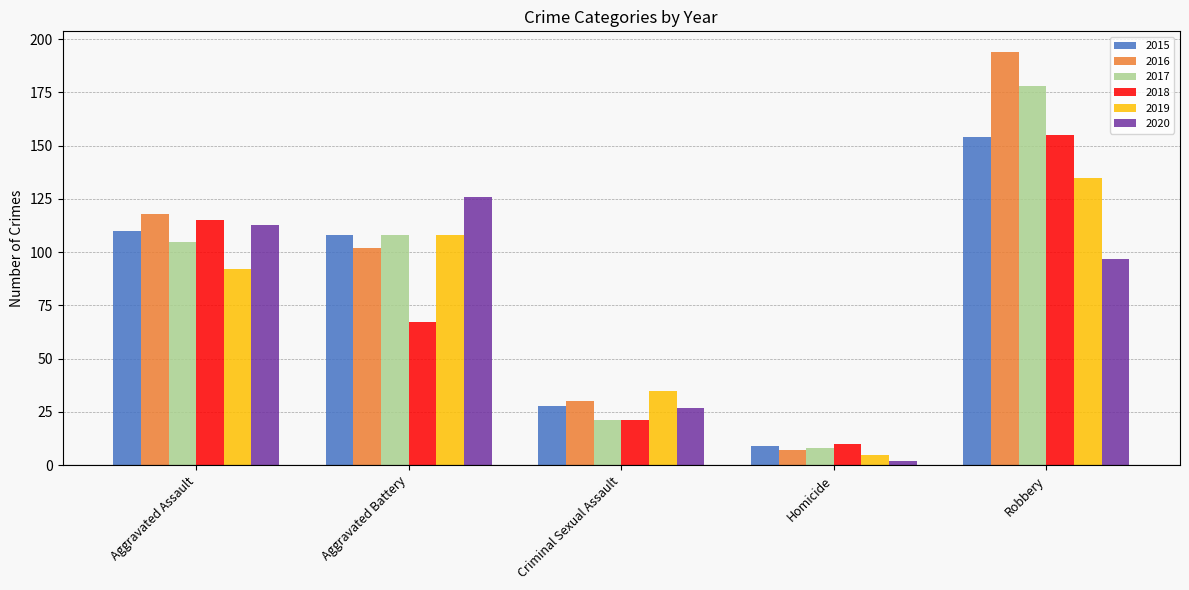

What is the label of the 2nd bar from the left?

Aggravated Battery